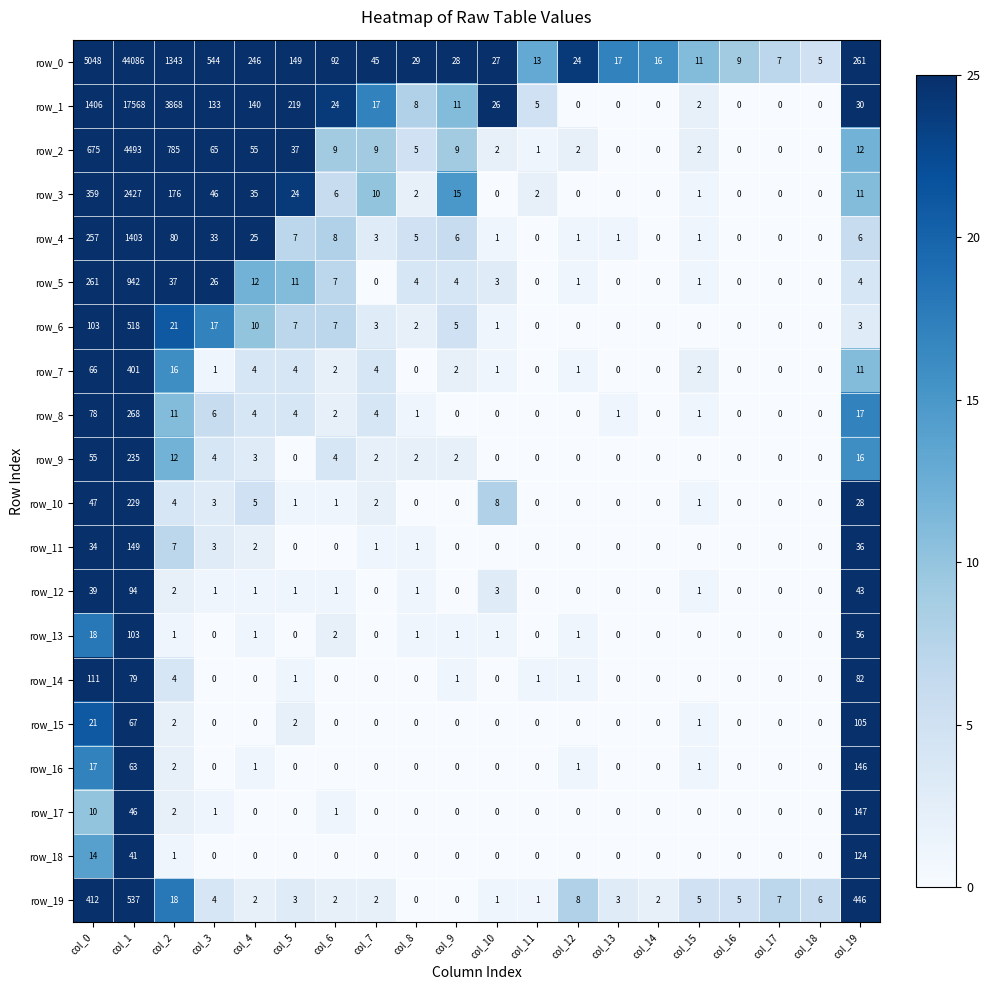

What is the total value across all series at col_0?

9031